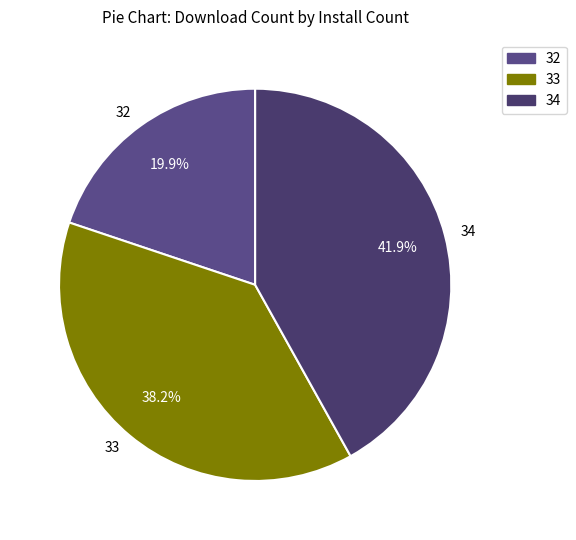

Between 33 and 34, which is larger?

34